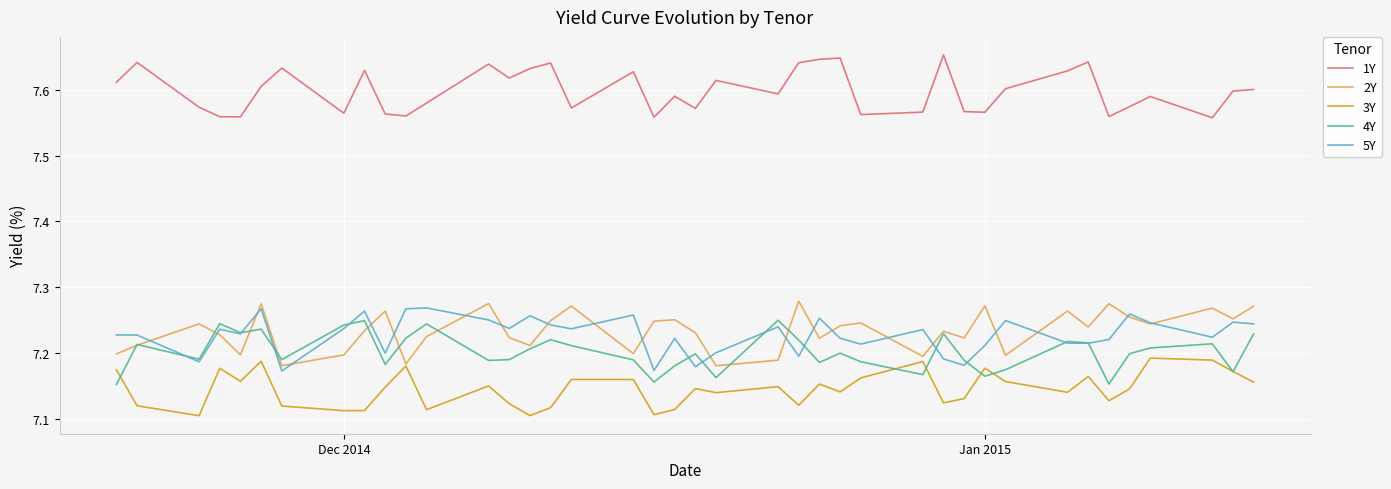

What is the sum of all 2Y values?

289.3